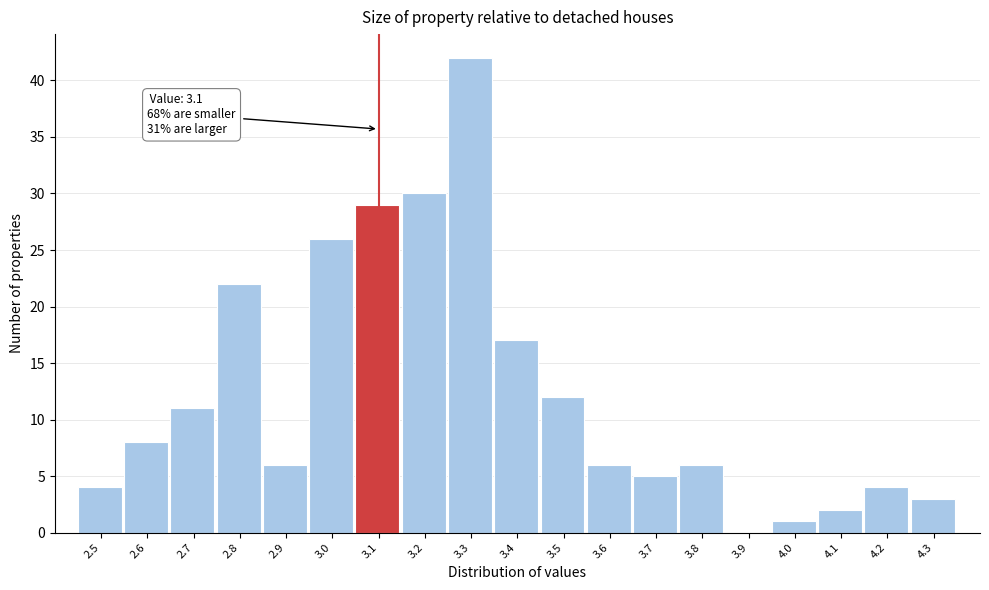

Reading right to left, what are all the values shown in this chart?

4.3=3	4.2=4	4.1=2	4.0=1	3.9=0	3.8=6	3.7=5	3.6=6	3.5=12	3.4=17	3.3=42	3.2=30	3.1=29	3.0=26	2.9=6	2.8=22	2.7=11	2.6=8	2.5=4